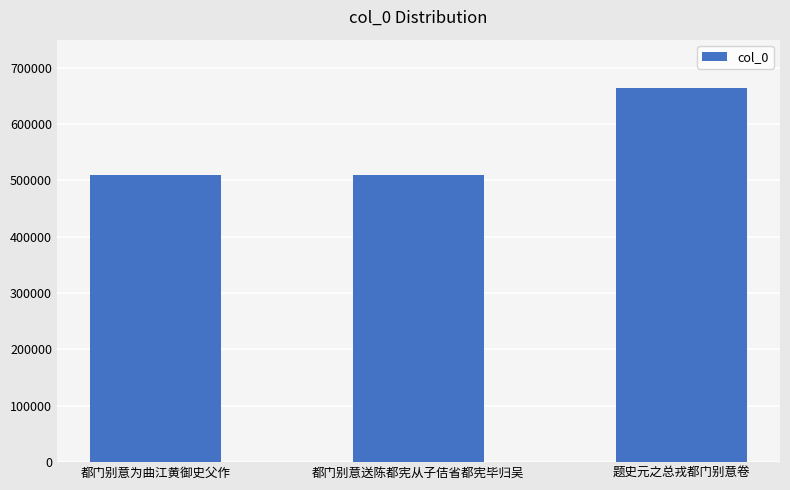

What is the difference between the values at 题史元之总戎都门别意卷 and 都门别意为曲江黄御史父作?

155358